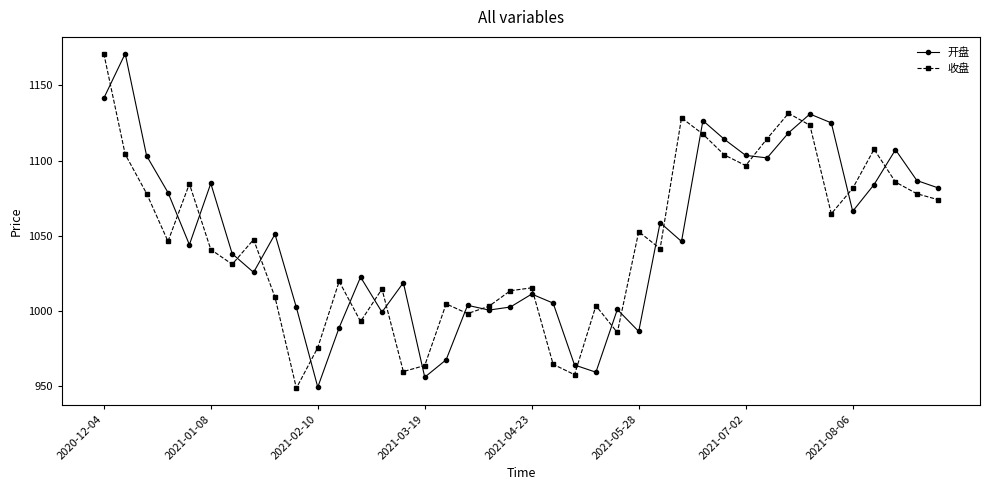

What is the difference between the second highest and minimum values in the 开盘 series?

192.1